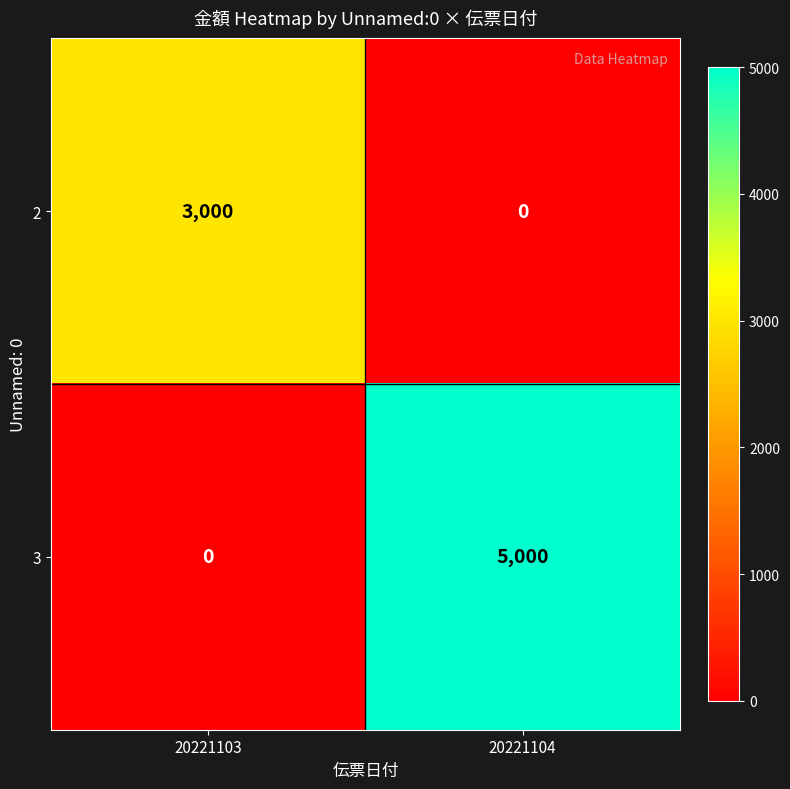

What is the difference between the highest and lowest values at 20221103?

3000